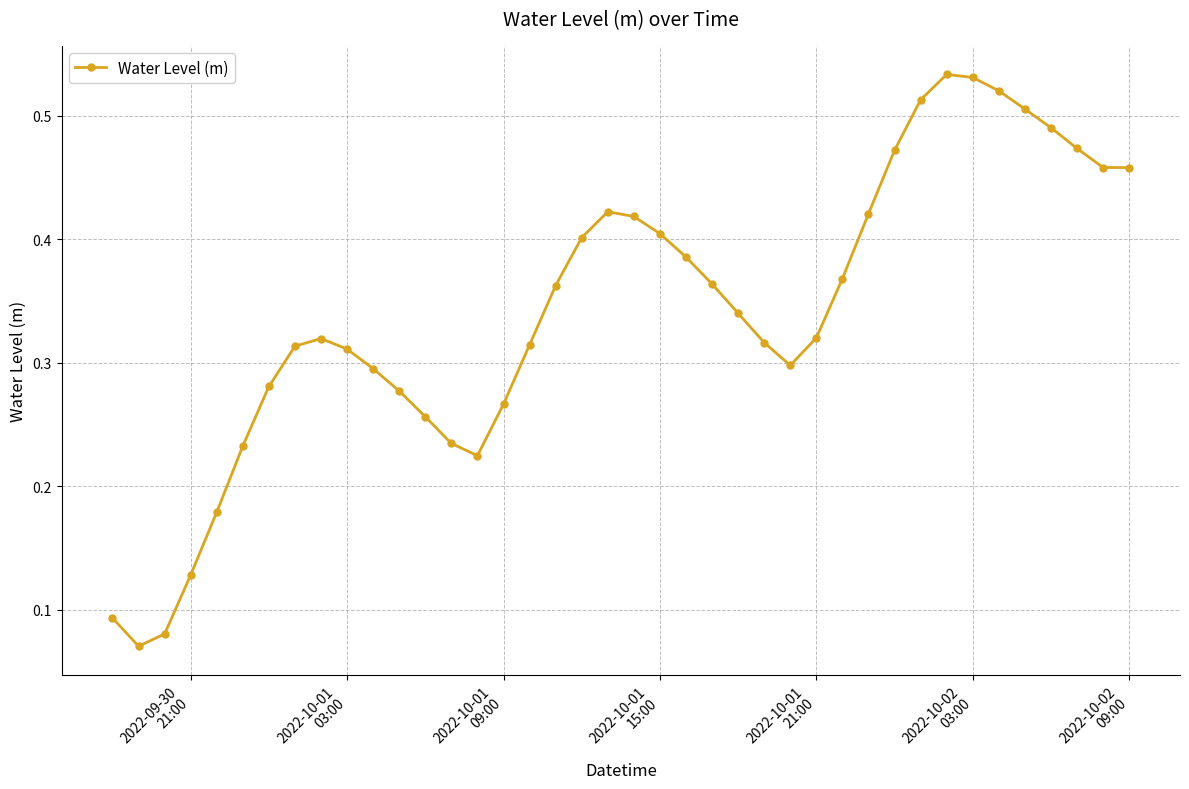

How many lines are shown in the chart?

1